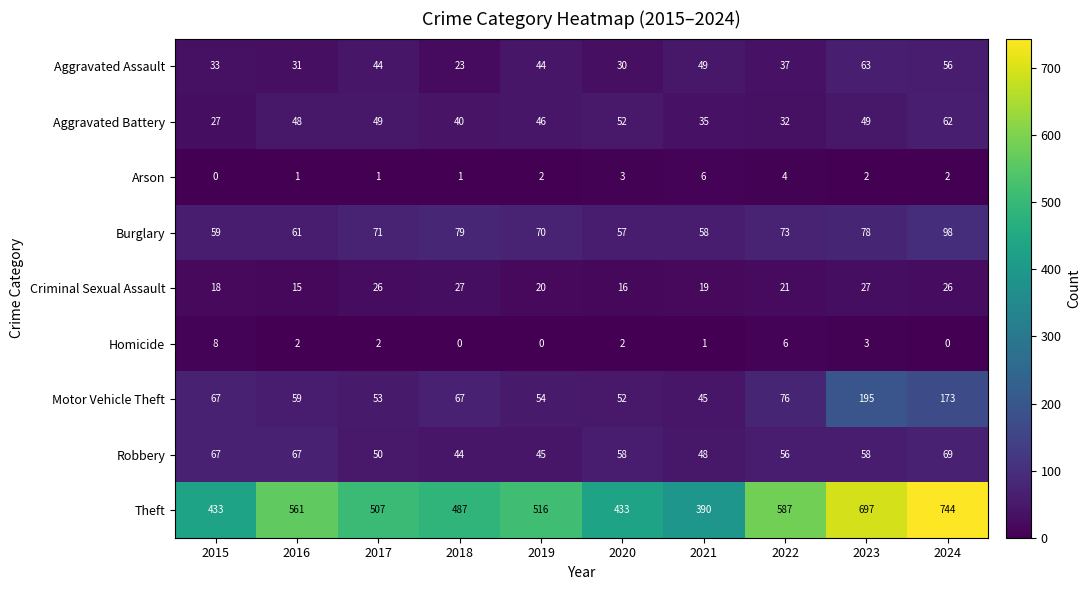

At which label does Aggravated Battery reach its peak?

2024